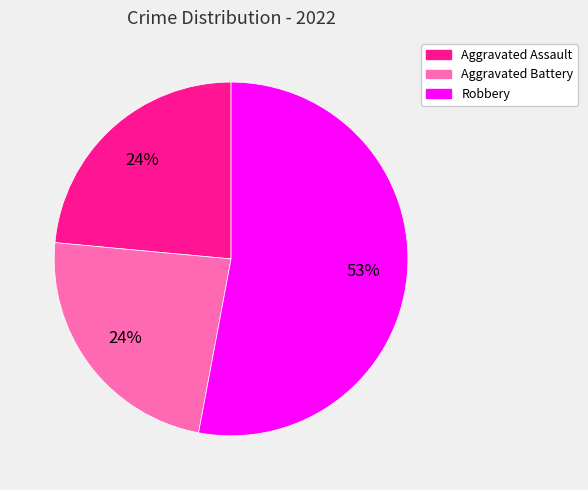

What percentage is the Aggravated Assault slice, to the nearest percent?

24%